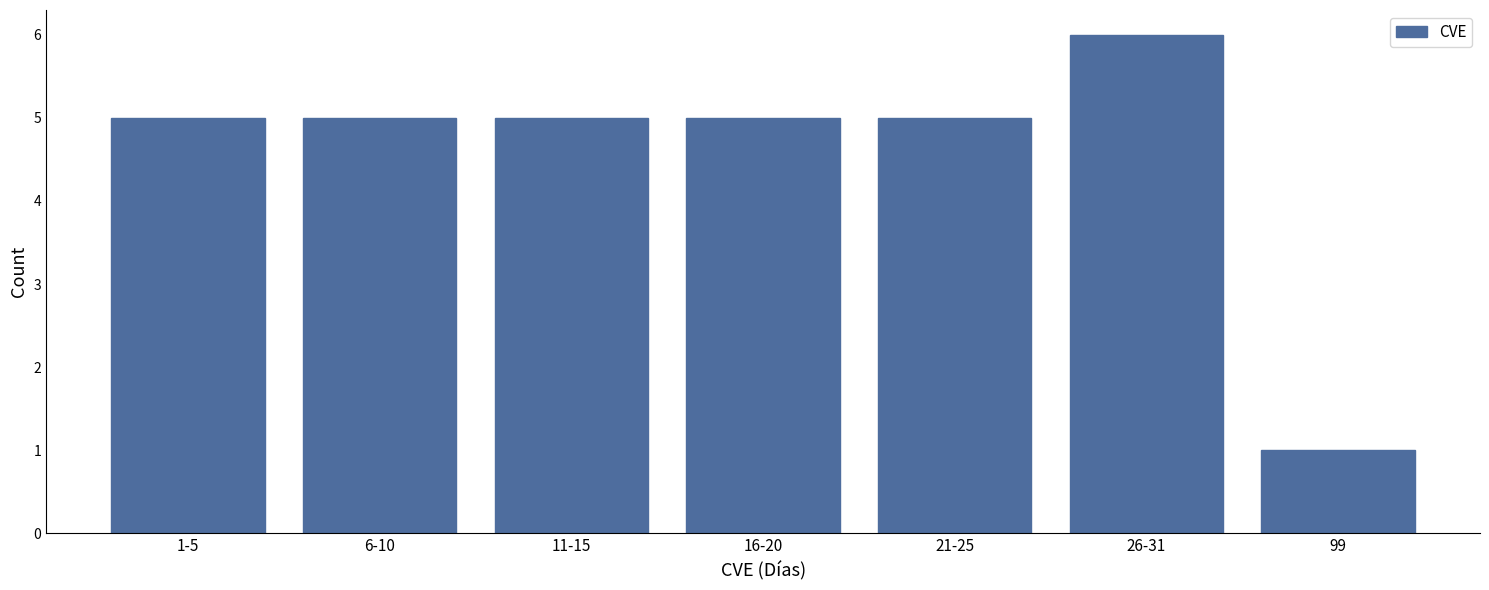

Reading left to right, extract all data points from this chart.

5	5	5	5	5	6	1